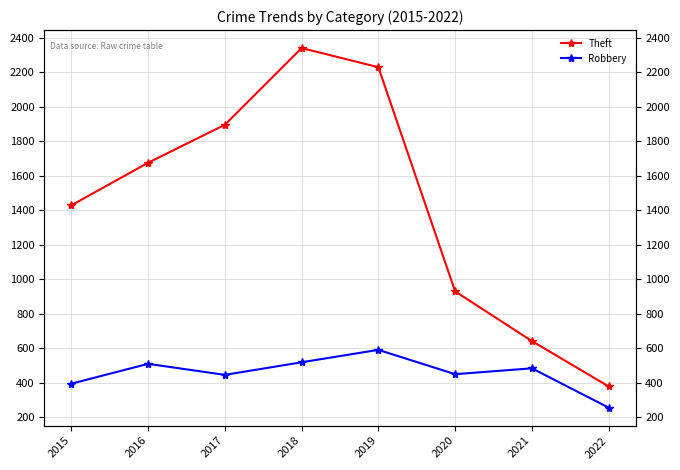

Which series has the largest total across all categories?

Theft